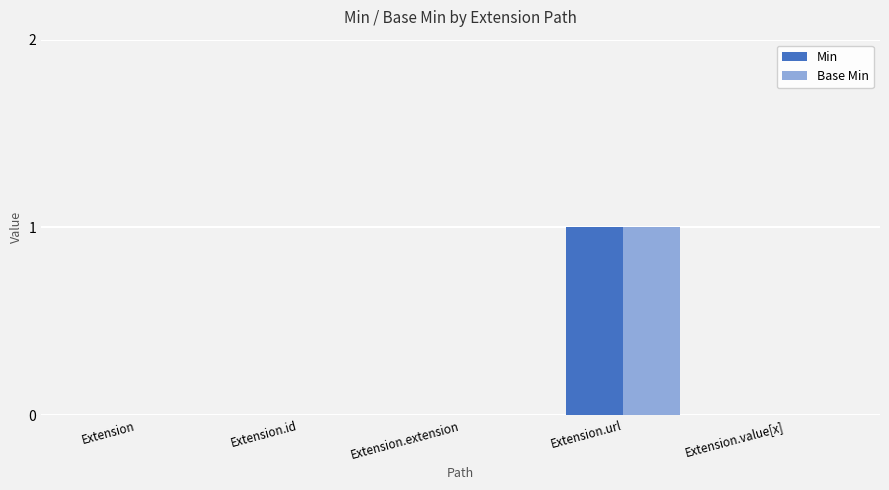

The Min series shows 0 at Extension.url. True or false?

False